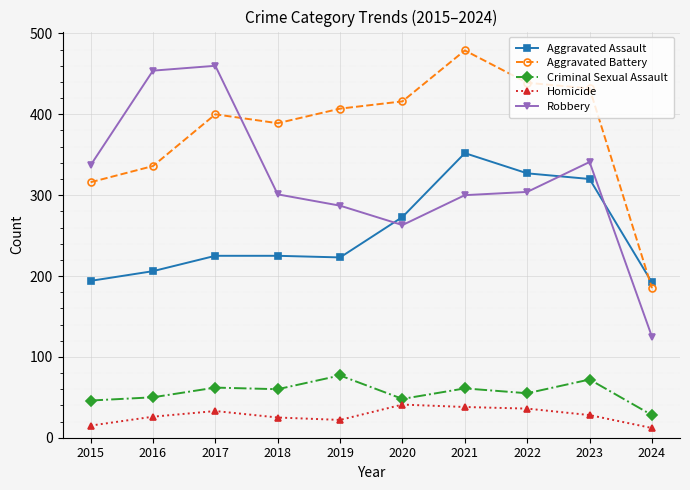

What is the difference between the second highest and second lowest values in the Criminal Sexual Assault series?

26